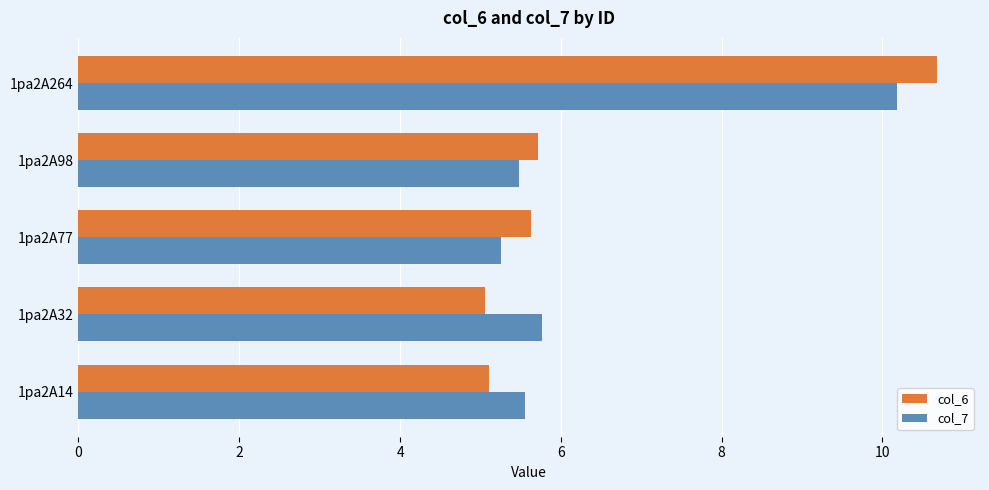

True or false: col_7 has a value of 17.7 at 1pa2A264.

False